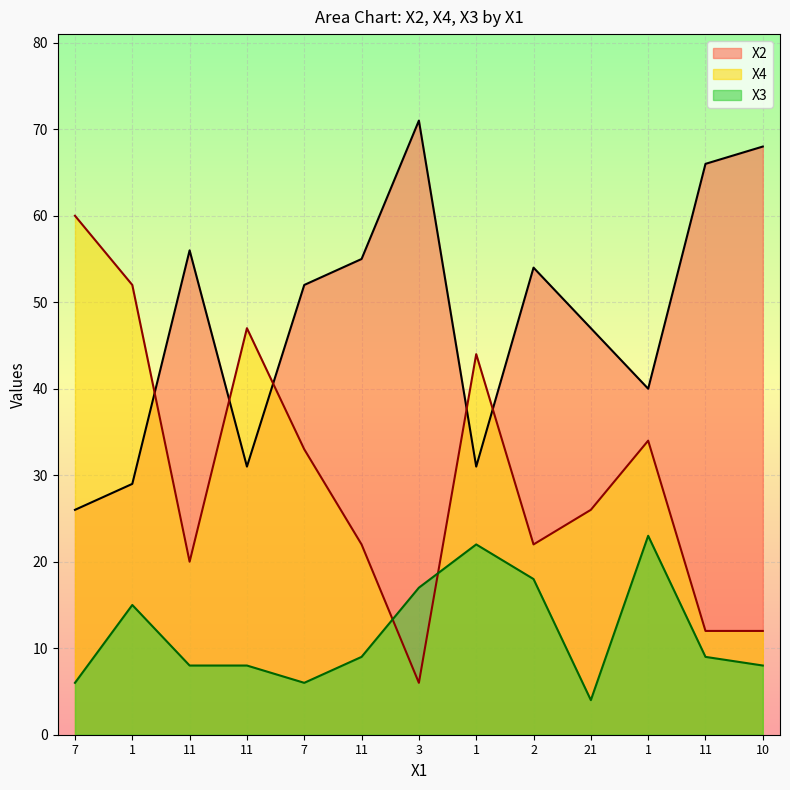

At which label does X4 first exceed 26?

7